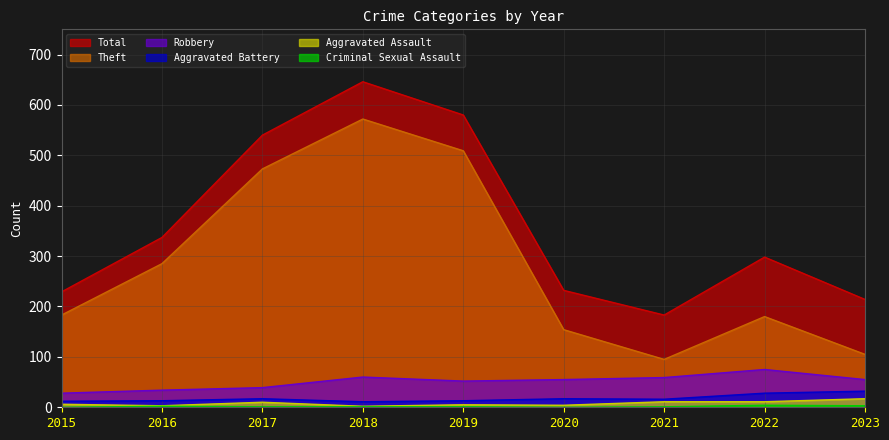

Which series has the largest range (max minus min)?

Theft